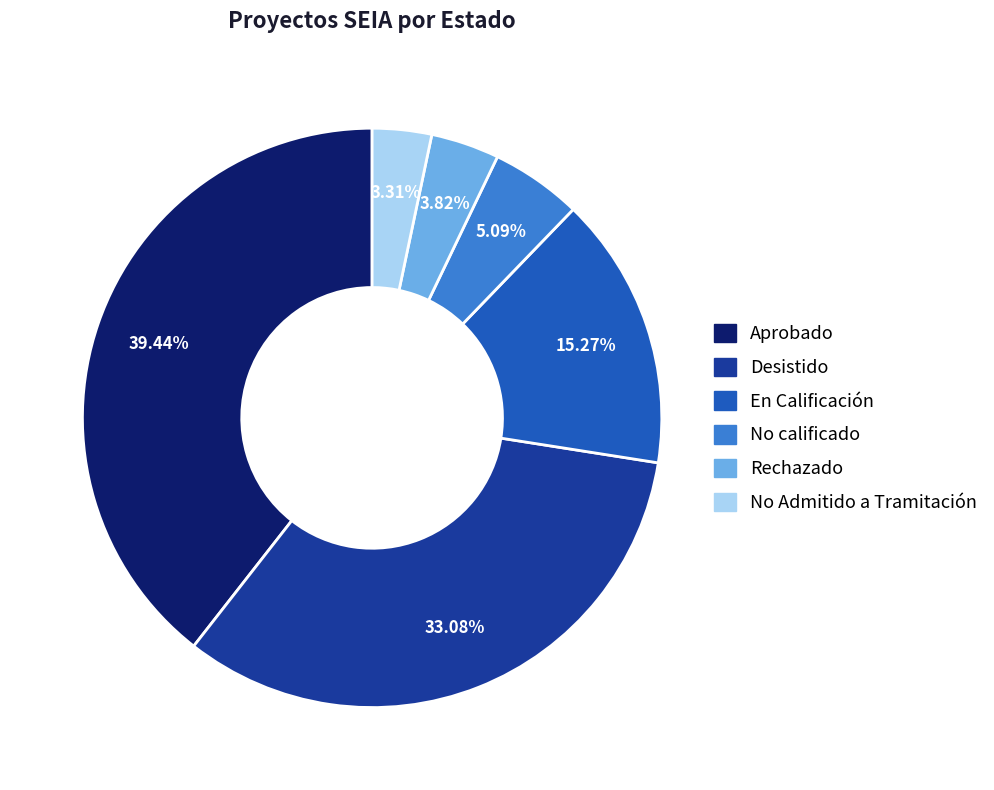

Does any single category account for the majority?

No